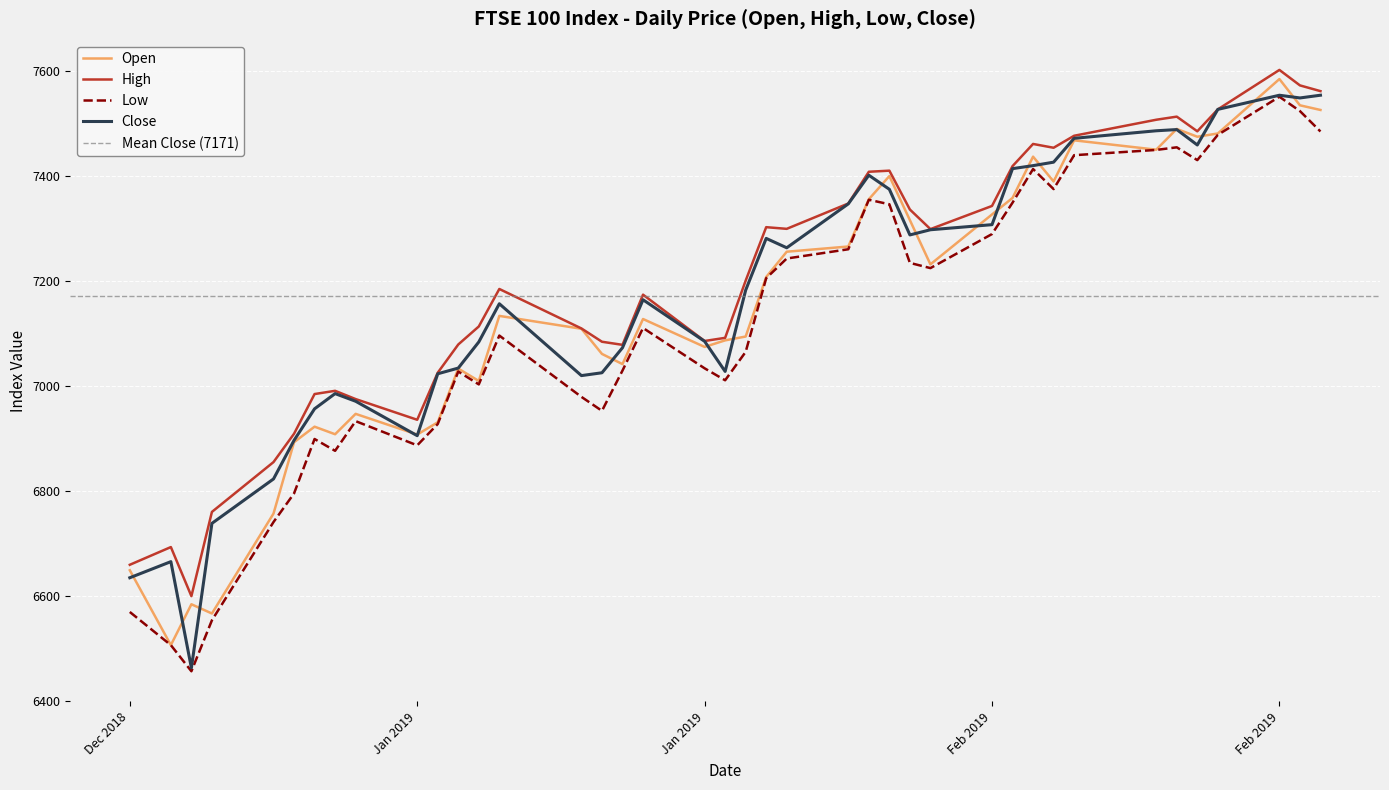

What is the sum of all Low values?

284584.2